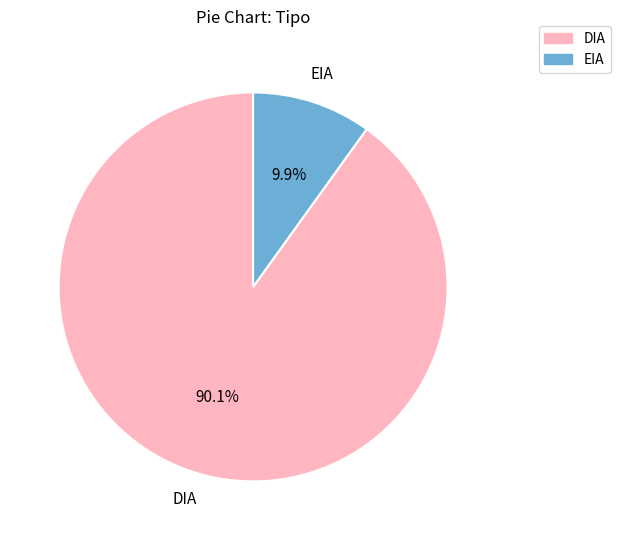

The DIA slice represents 90% of the pie. True or false?

True